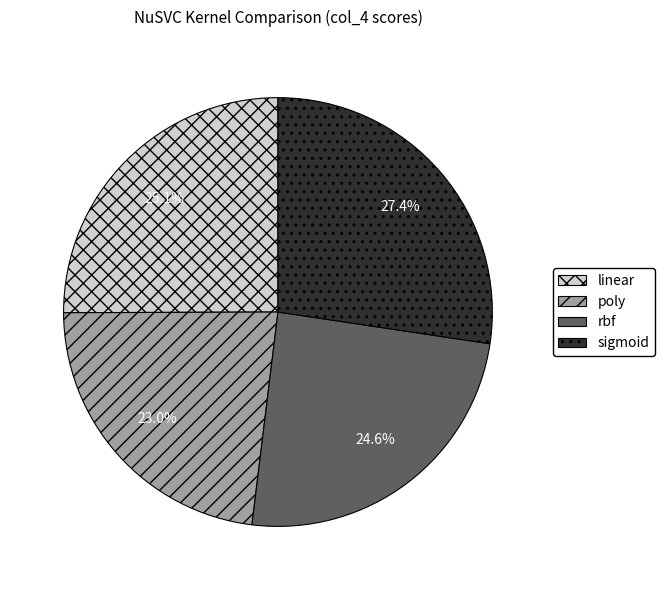

Which slice is the largest?

sigmoid